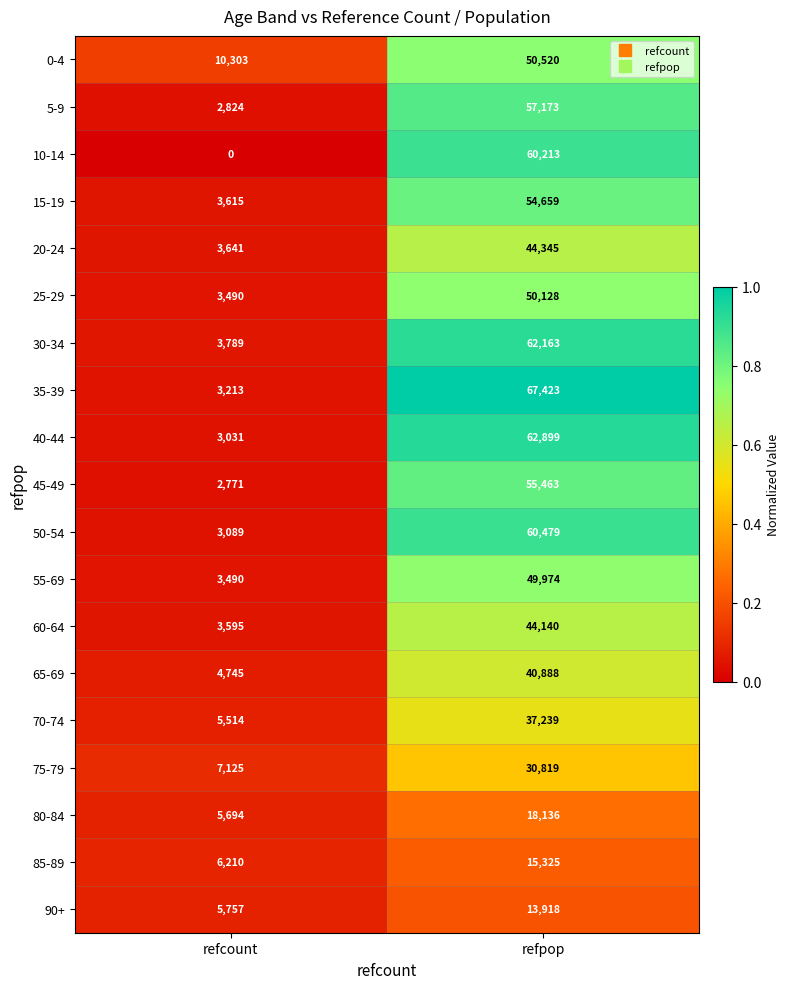

What is the sum of the 30-34 values at refcount and refpop?

65952